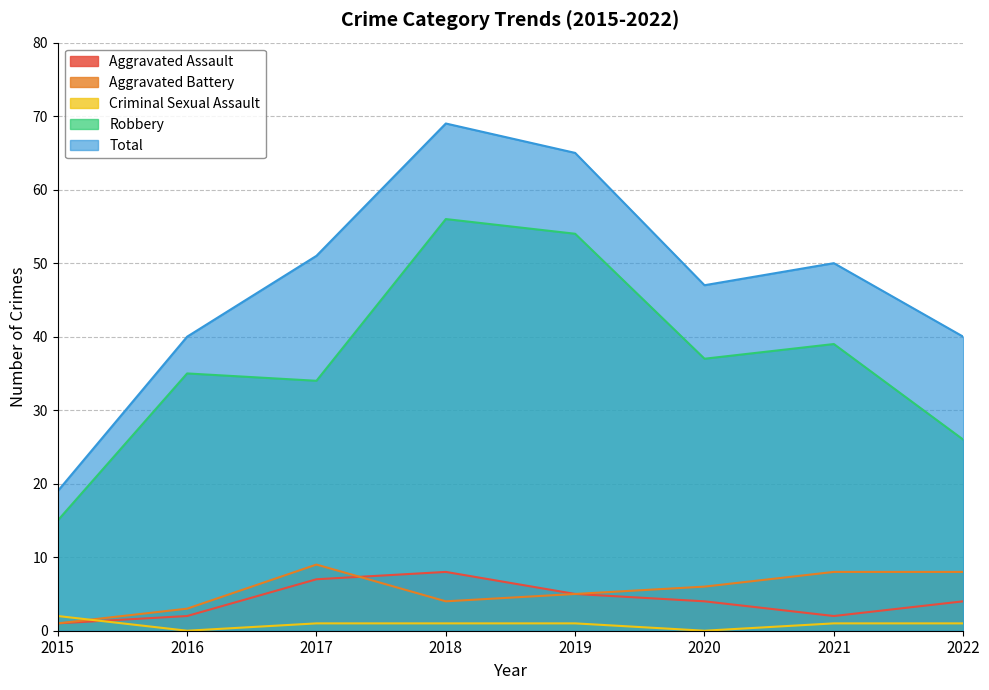

At which category is the sum across all series the highest?

2018